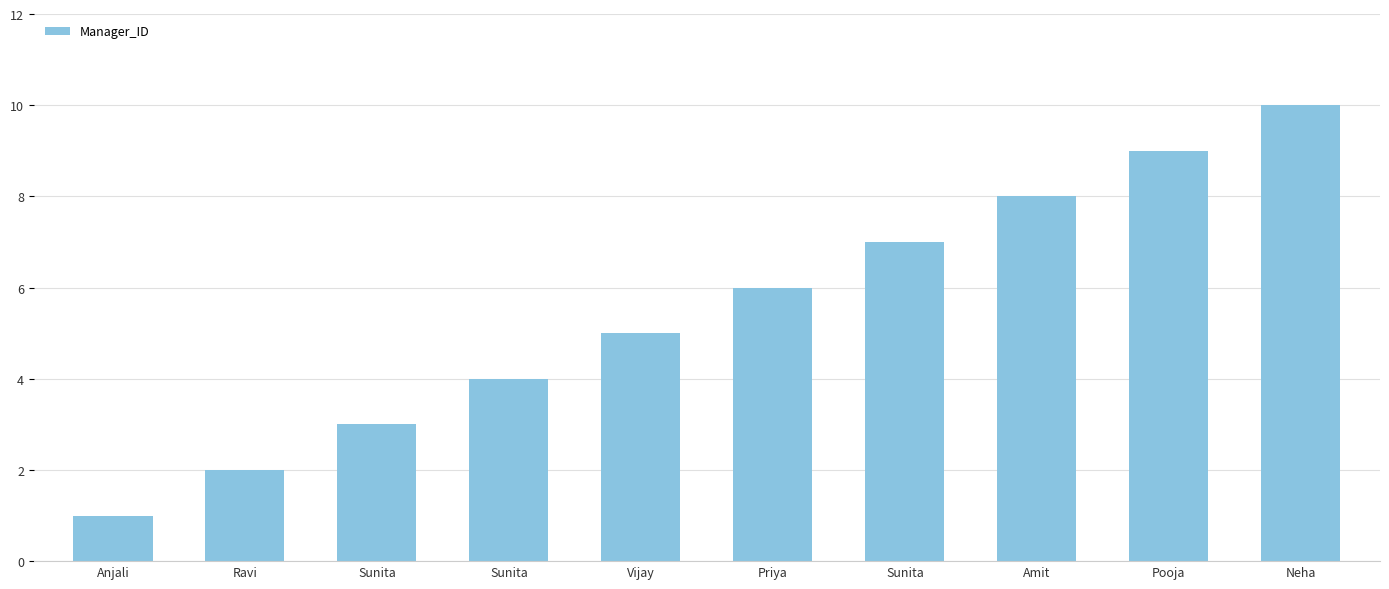

How many series are shown in this chart?

1